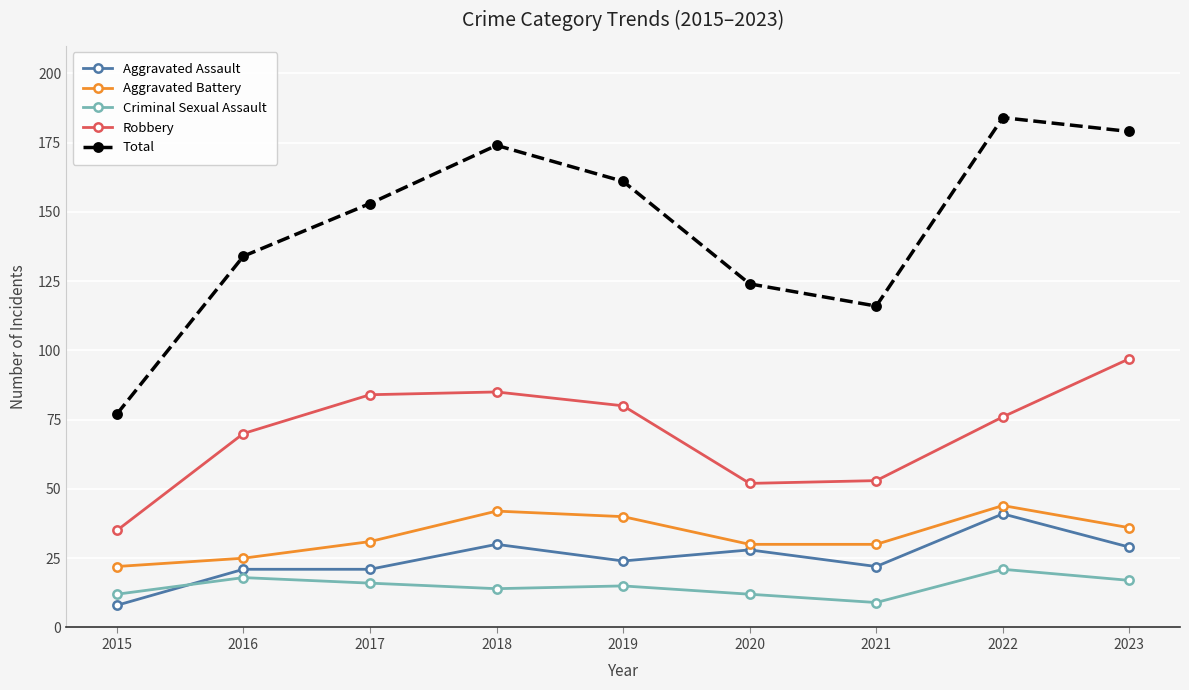

Is it true that Robbery equals 161 at 2023?

False